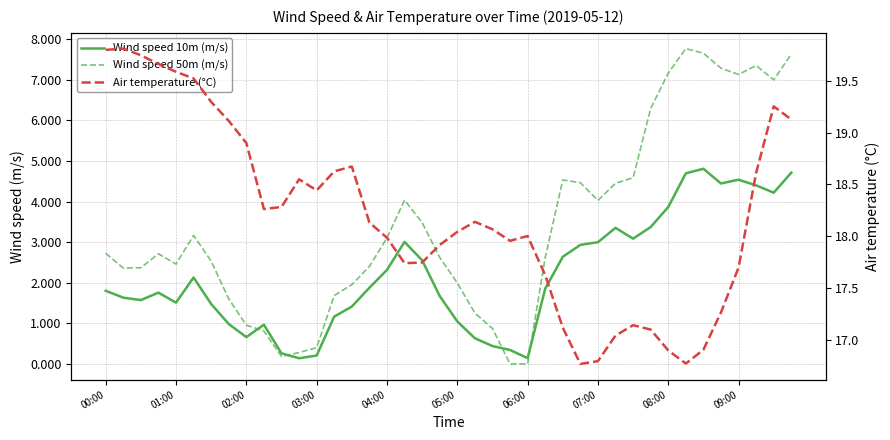

How many interior local valleys does the Wind speed 10m (m/s) series have?

8